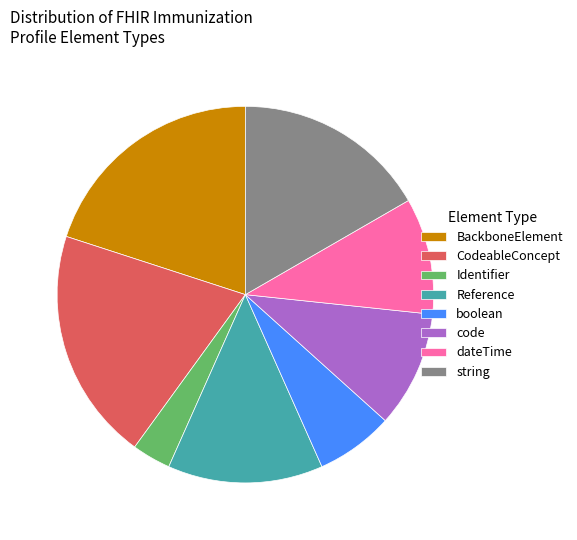

Which has a higher value, string or boolean?

string